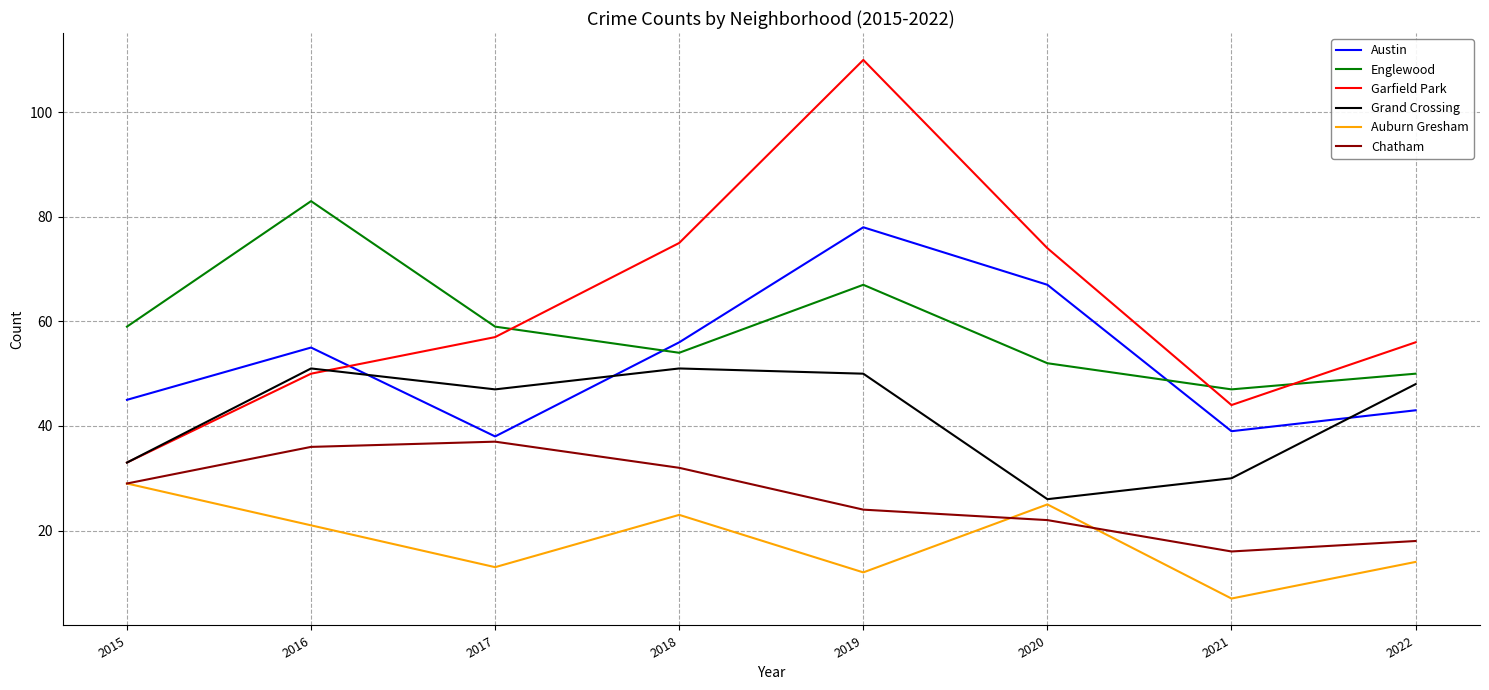

Does the chart have visible grid lines?

Yes